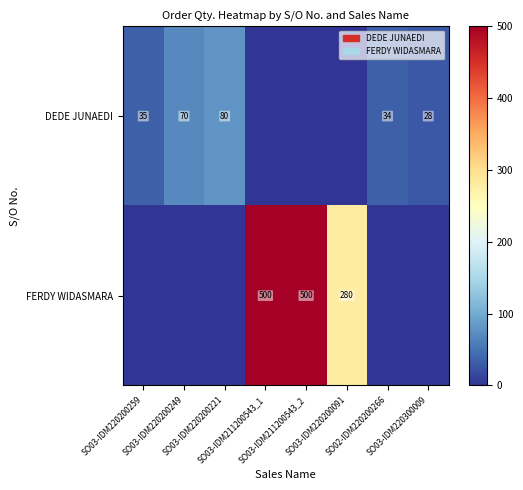

The value of FERDY WIDASMARA at SO02-IDM220200266 is -342. True or false?

False